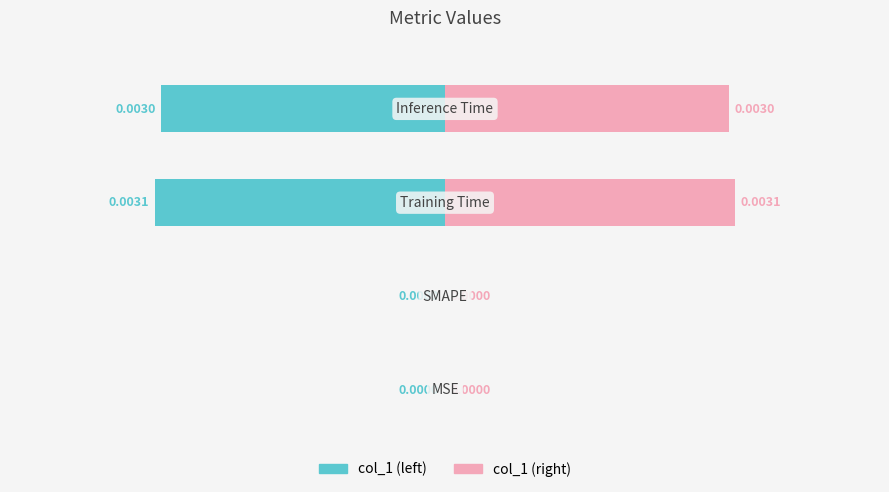

The value of col_1 (right) at 1 is 0.0. True or false?

True